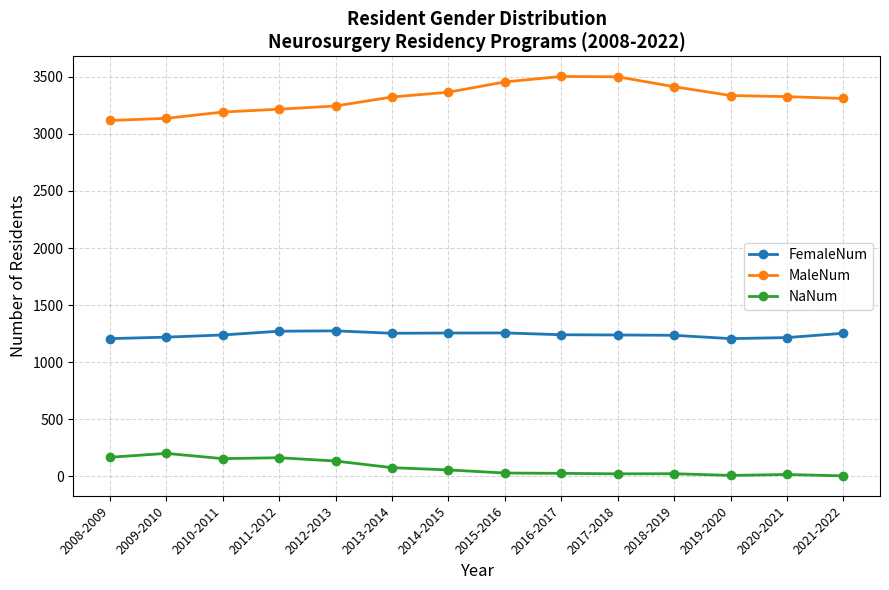

List the series in order of their peak value, highest first.

MaleNum, FemaleNum, NaNum